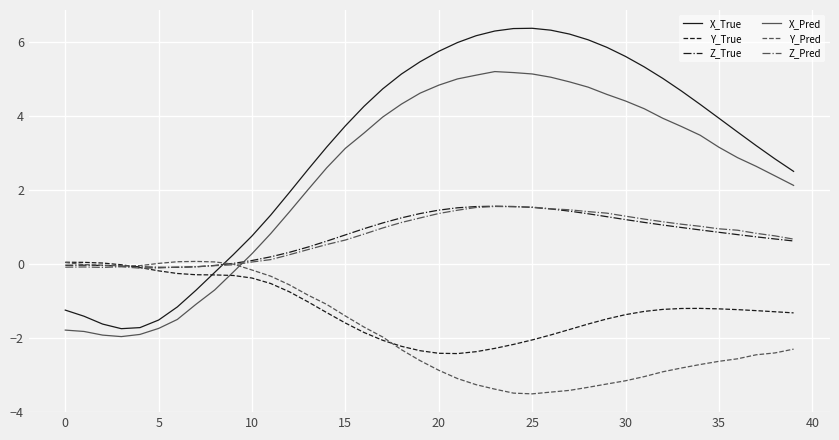

Which series has the largest total across all categories?

X_True